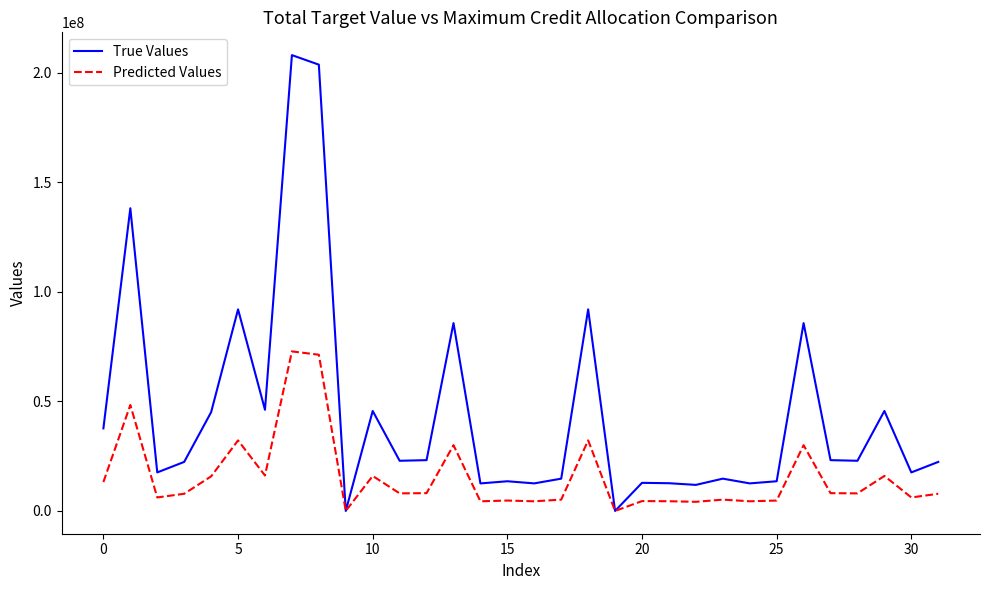

Rank the series by their maximum value, from lowest to highest.

Predicted Values, True Values